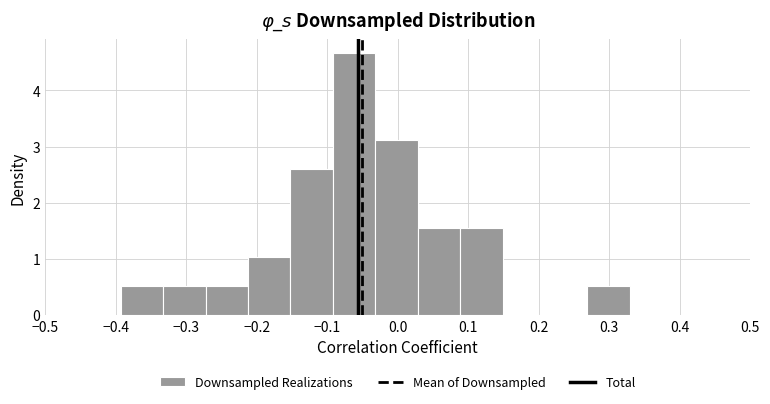

Which range on the x-axis has the tallest bar?

-0.09 to -0.03